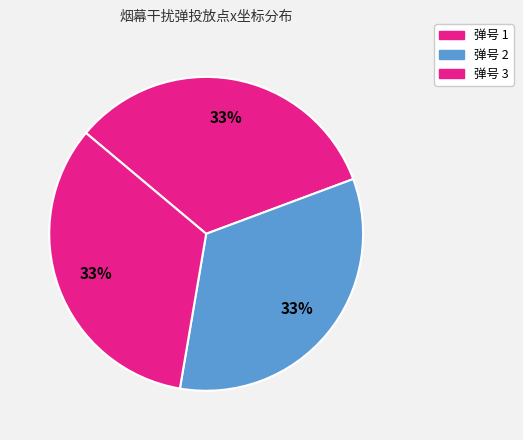

Does any single category account for the majority?

No